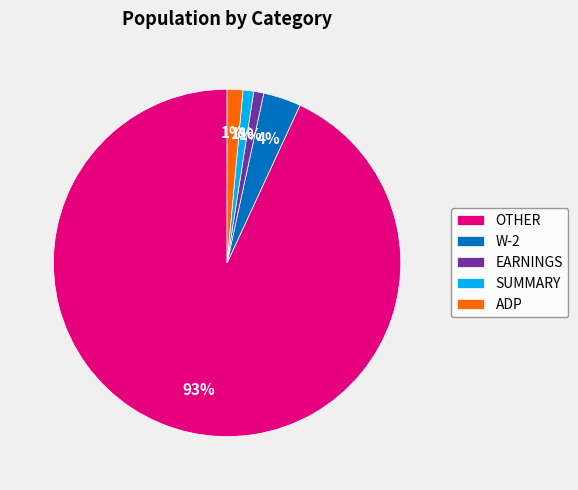

How many slices are in this pie chart?

5